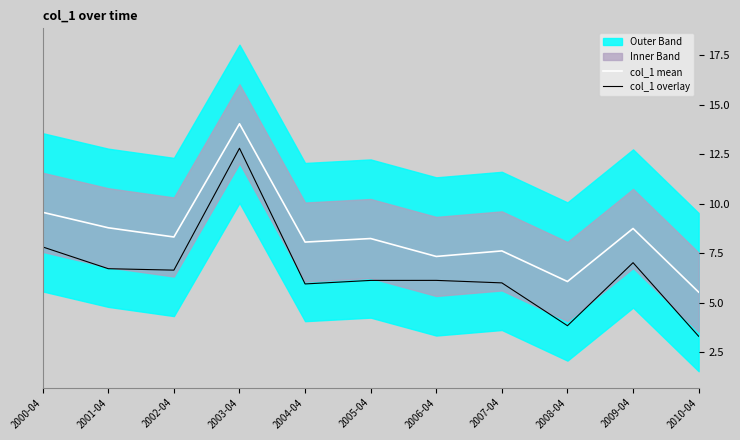

Which has a higher value, 2005-04 or 2000-04?

2000-04